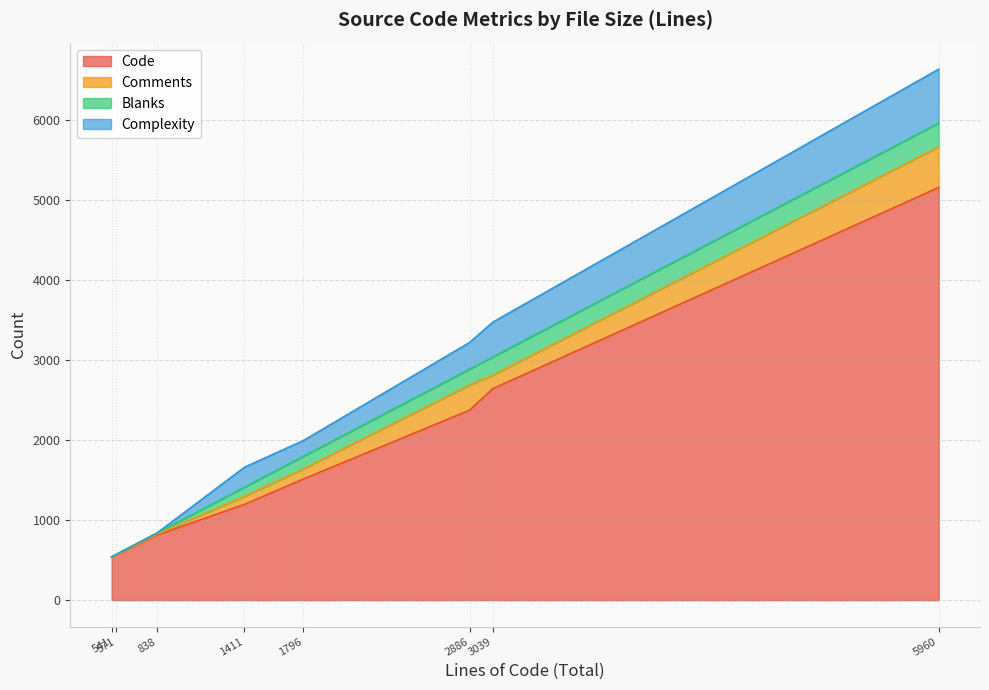

How many categories are shown in the chart?

8